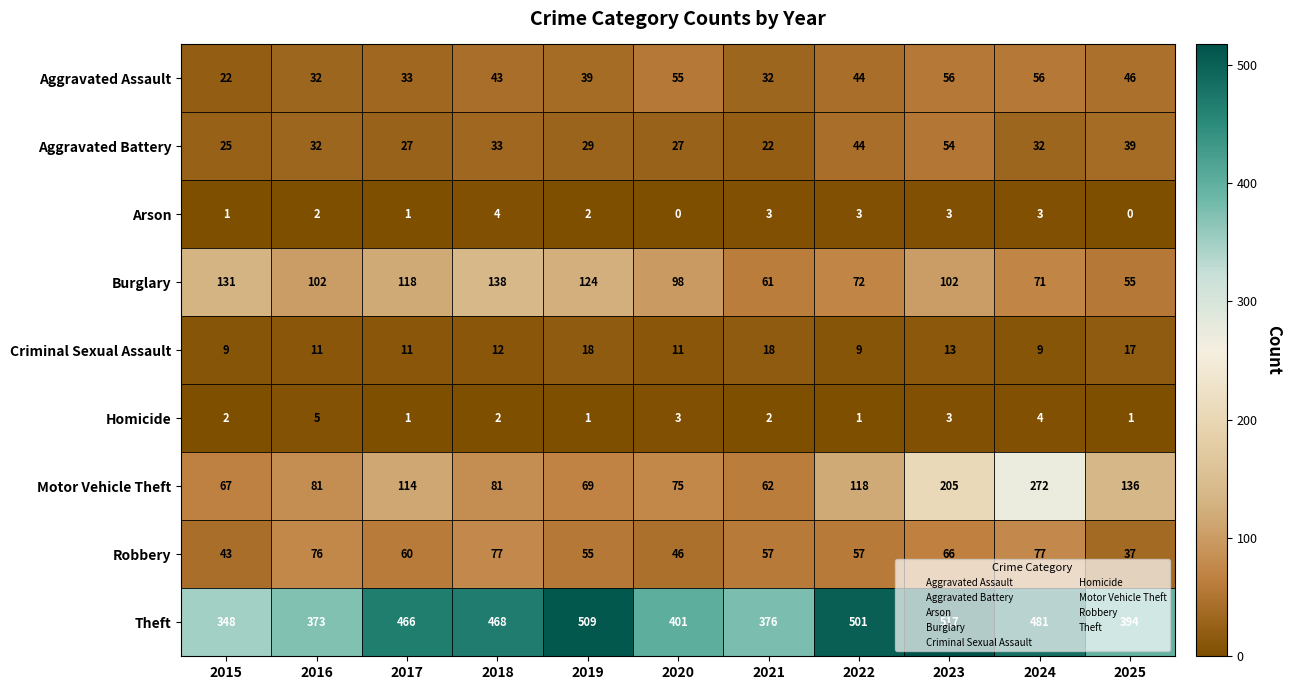

Read the Burglary value at 2020, to the nearest 5.

100